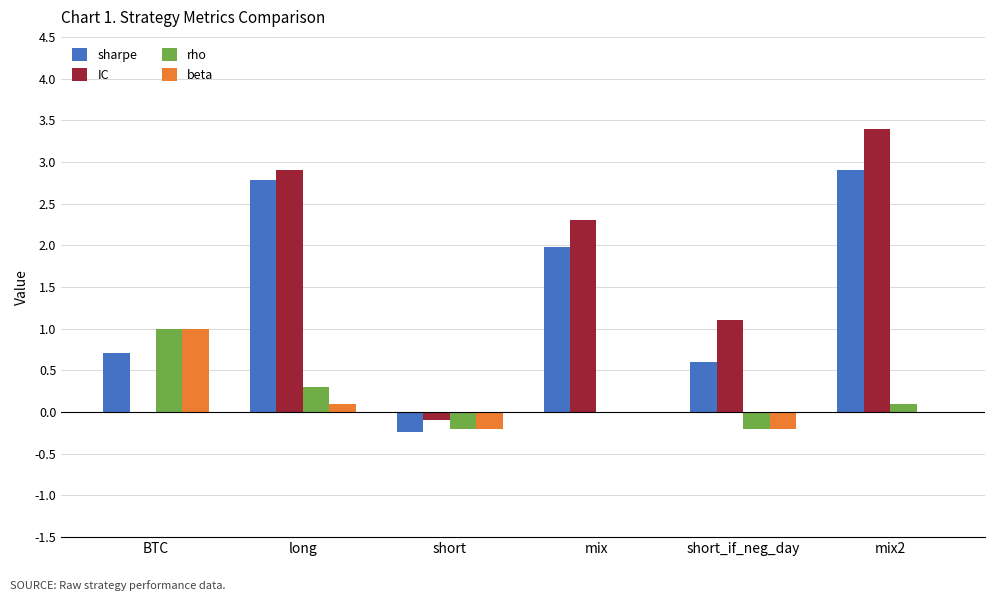

How many categories are shown in the chart?

6